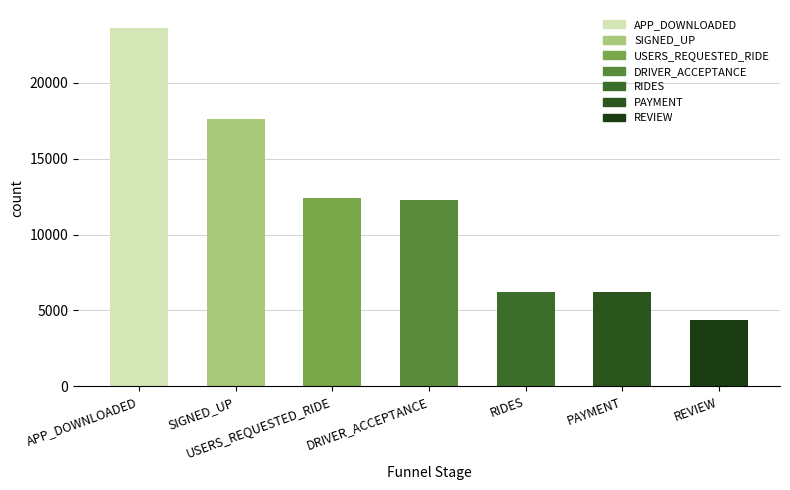

The value at REVIEW is 4348. True or false?

True